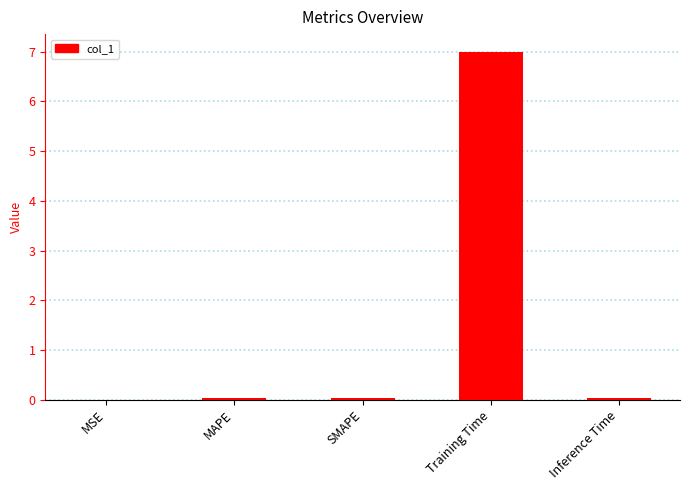

What is the greatest value displayed?

7.0